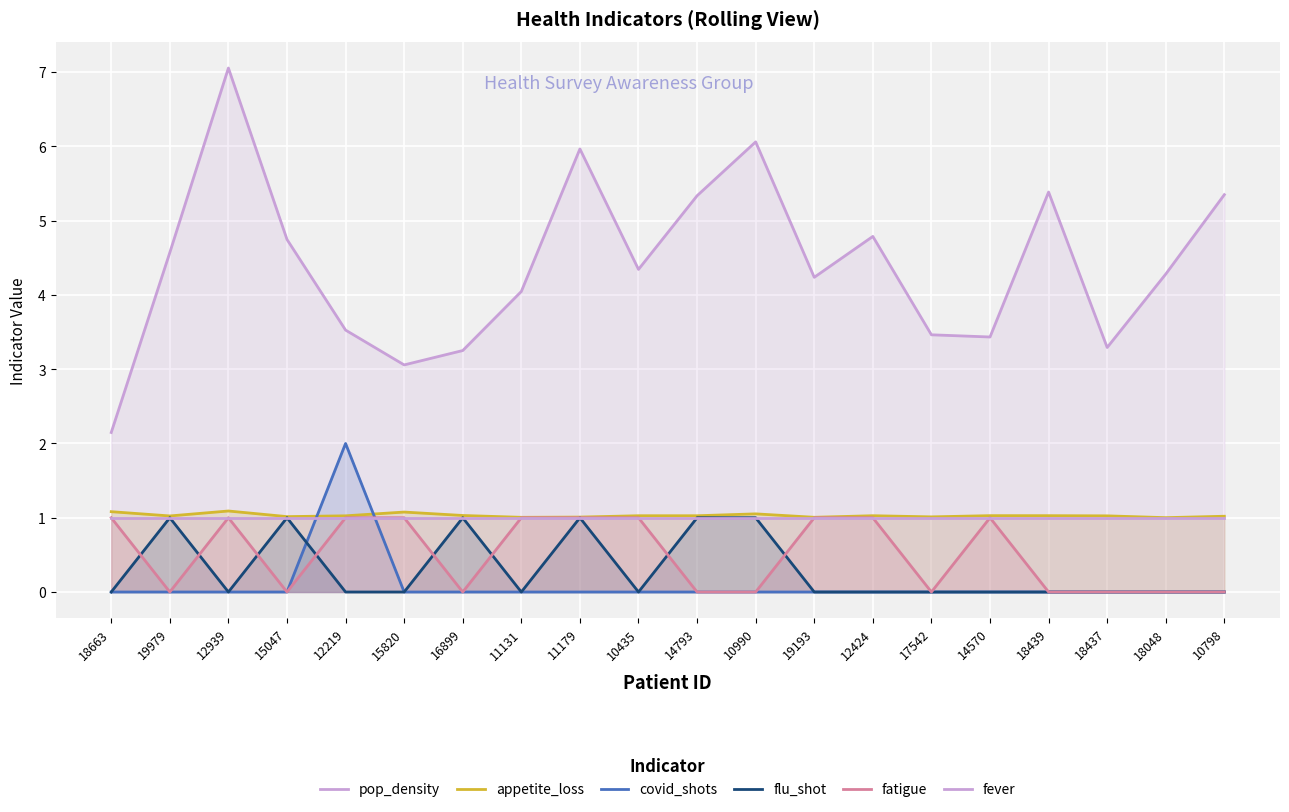

Reading right to left, list all the values displayed in this chart.

pop_density: 5.4	4.3	3.3	5.4	3.4	3.5	4.8	4.2	6.1	5.3	4.3	6.0	4.0	3.3	3.1	3.5	4.7	7.1	4.6	2.1
appetite_loss: 1.0	1.0	1.0	1.0	1.0	1.0	1.0	1.0	1.1	1.0	1.0	1.0	1.0	1.0	1.1	1.0	1.0	1.1	1.0	1.1
covid_shots: 0.0	0.0	0.0	0.0	0.0	0.0	0.0	0.0	0.0	0.0	0.0	0.0	0.0	0.0	0.0	2.0	0.0	0.0	0.0	0.0
flu_shot: 0.0	0.0	0.0	0.0	0.0	0.0	0.0	0.0	1.0	1.0	0.0	1.0	0.0	1.0	0.0	0.0	1.0	0.0	1.0	0.0
fatigue: 0.0	0.0	0.0	0.0	1.0	0.0	1.0	1.0	0.0	0.0	1.0	1.0	1.0	0.0	1.0	1.0	0.0	1.0	0.0	1.0
fever: 1.0	1.0	1.0	1.0	1.0	1.0	1.0	1.0	1.0	1.0	1.0	1.0	1.0	1.0	1.0	1.0	1.0	1.0	1.0	1.0